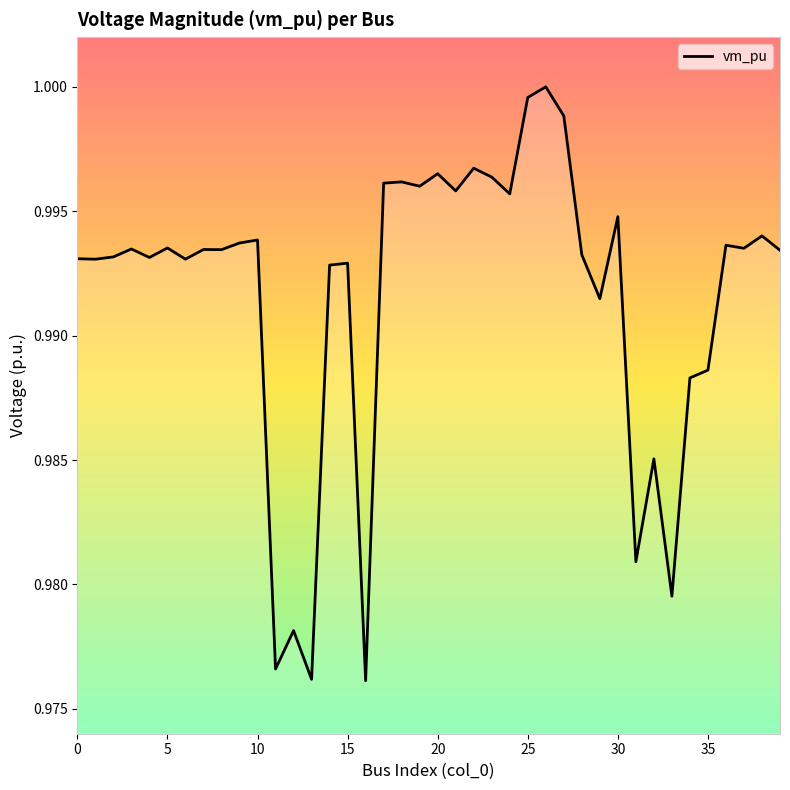

Does the chart display data point markers on the line(s)?

No